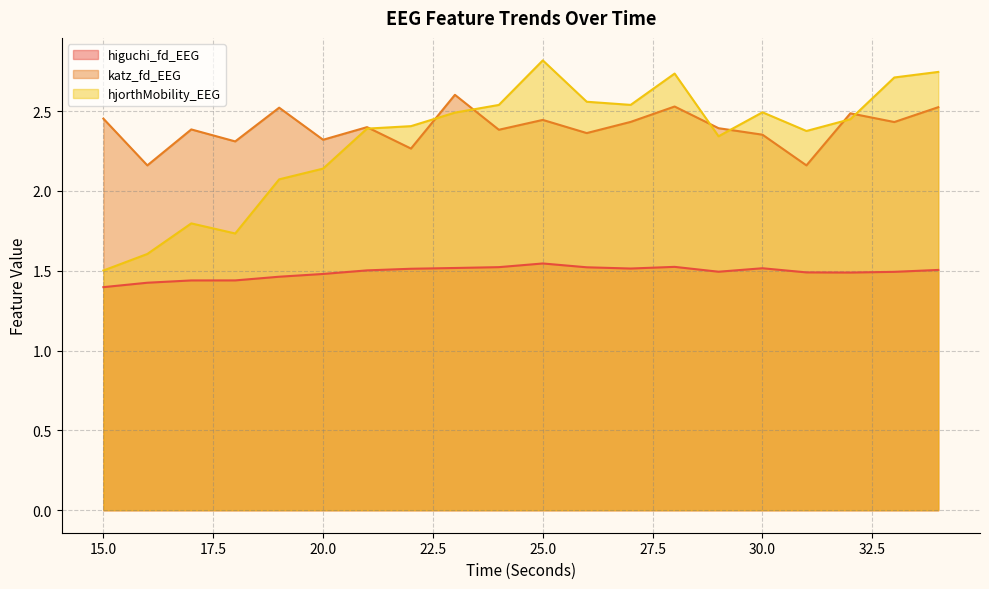

Reading left to right, transcribe all the data shown in this chart.

higuchi_fd_EEG: 15=1.4	16=1.4	17=1.4	18=1.4	19=1.5	20=1.5	21=1.5	22=1.5	23=1.5	24=1.5	25=1.5	26=1.5	27=1.5	28=1.5	29=1.5	30=1.5	31=1.5	32=1.5	33=1.5	34=1.5
katz_fd_EEG: 15=2.5	16=2.2	17=2.4	18=2.3	19=2.5	20=2.3	21=2.4	22=2.3	23=2.6	24=2.4	25=2.4	26=2.4	27=2.4	28=2.5	29=2.4	30=2.4	31=2.2	32=2.5	33=2.4	34=2.5
hjorthMobility_EEG: 15=1.5	16=1.6	17=1.8	18=1.7	19=2.1	20=2.1	21=2.4	22=2.4	23=2.5	24=2.5	25=2.8	26=2.6	27=2.5	28=2.7	29=2.3	30=2.5	31=2.4	32=2.4	33=2.7	34=2.7